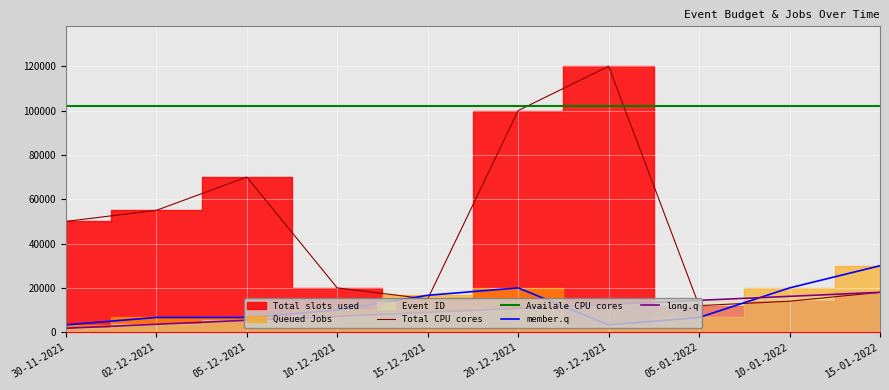

What is the value of the Total CPU cores point at the 10th from the left?

18000.0